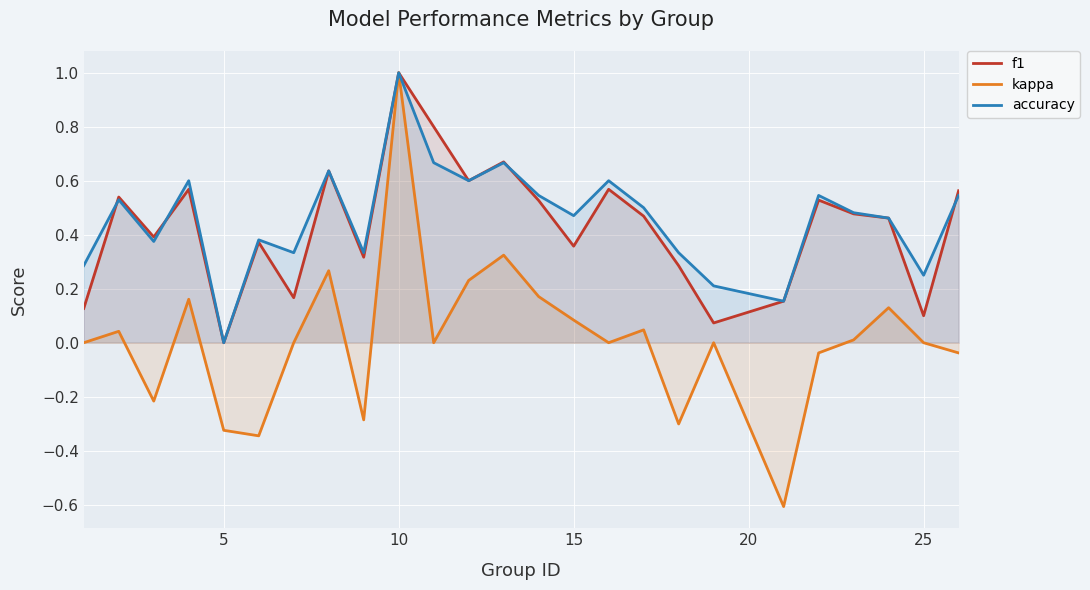

What is the difference between the maximum and minimum values in the f1 series?

1.0